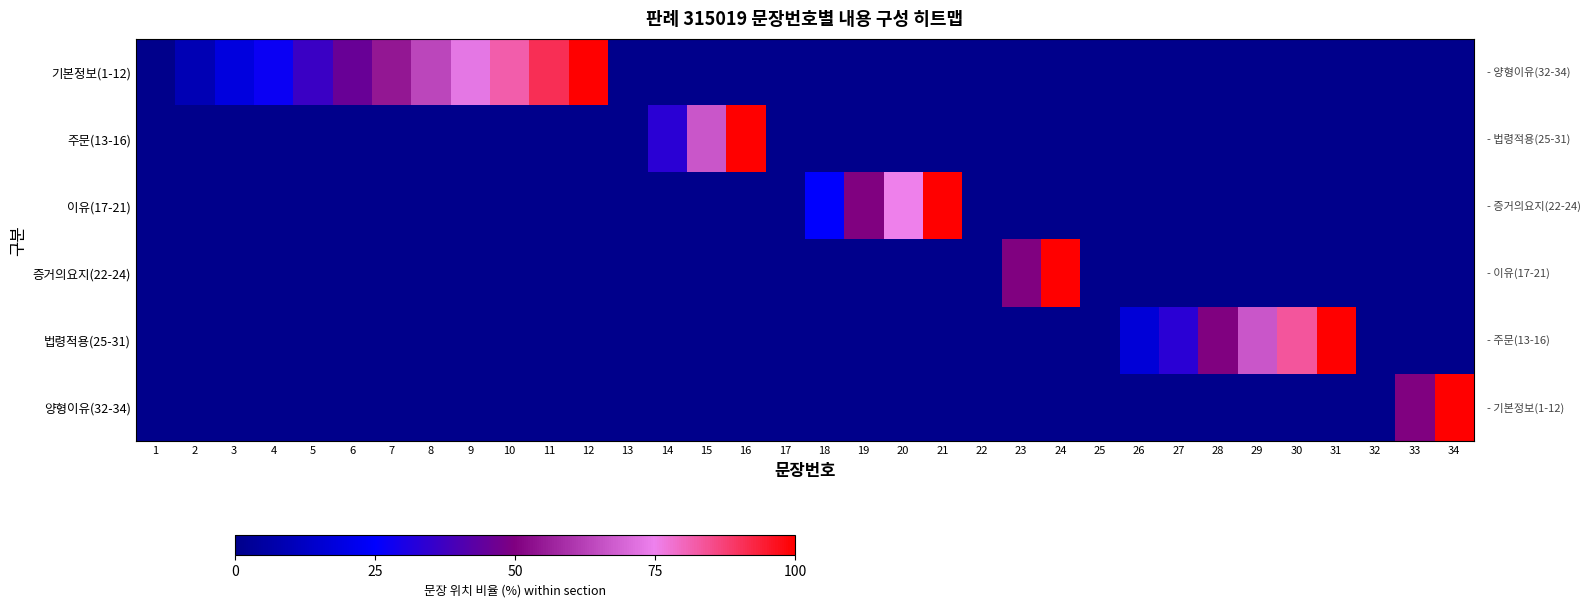

Which series has the largest range (max minus min)?

기본정보(1-12)